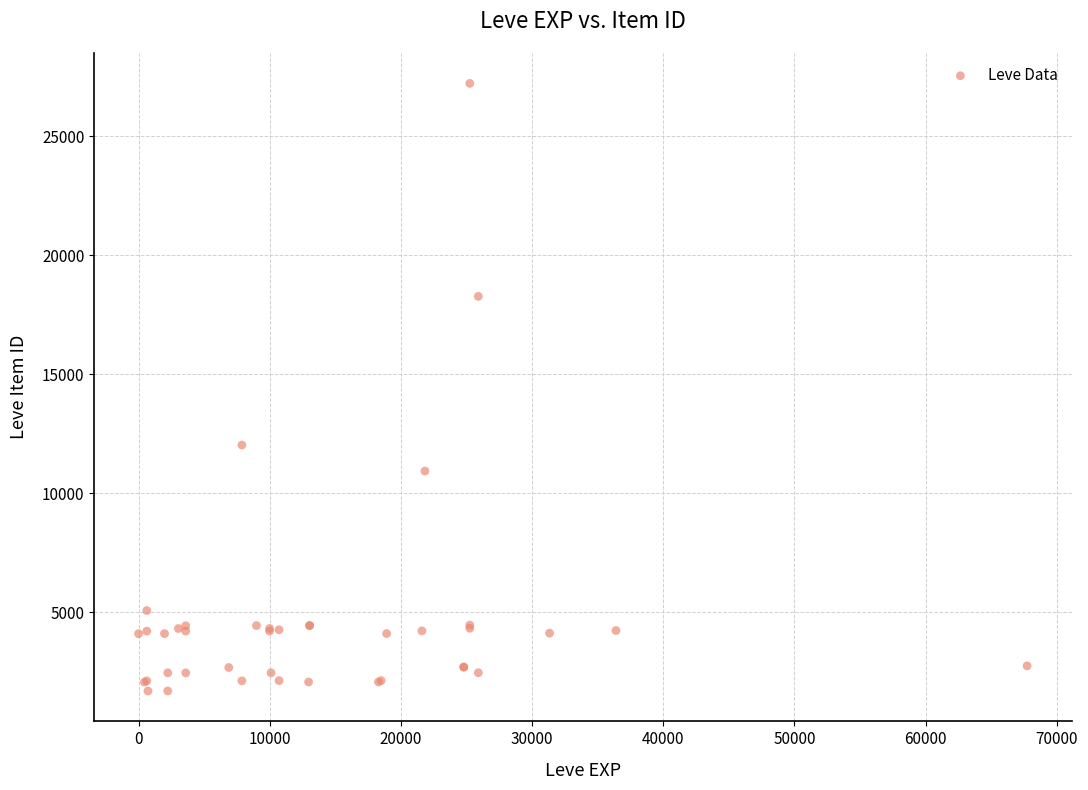

What Y value in the scatter plot is closest to 14448?

12018